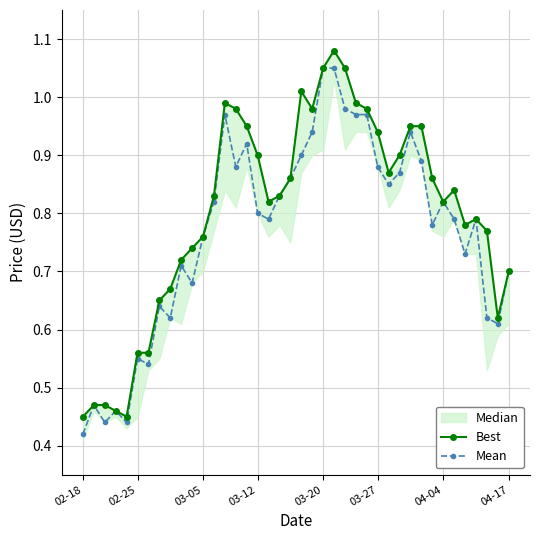

What is the minimum value for Mean?

0.4